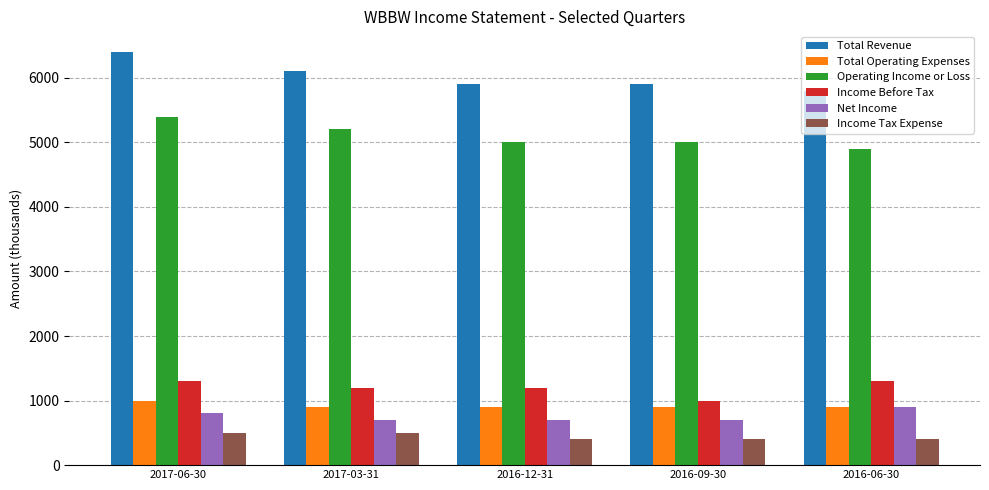

What is the maximum value shown in the chart?

6400